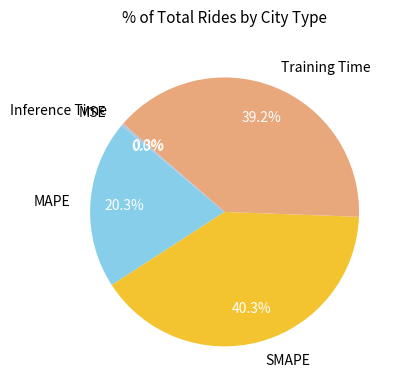

Which category has the biggest portion of the pie?

SMAPE